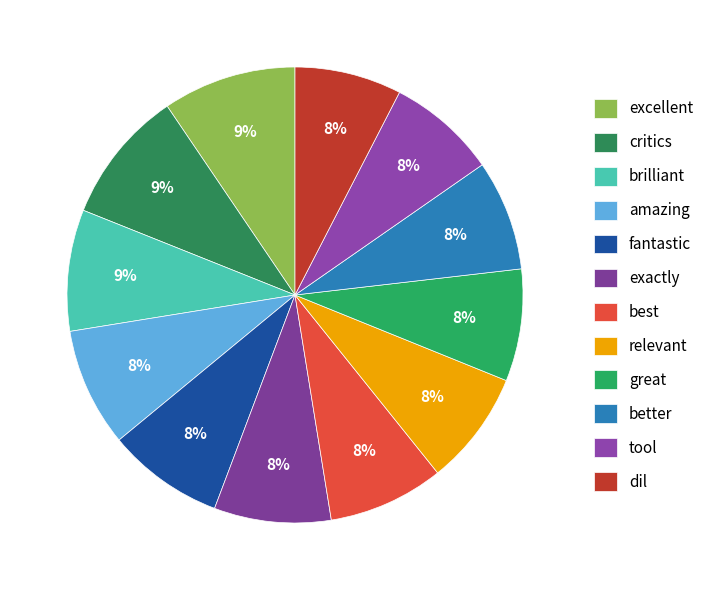

What is the largest slice in the pie chart?

excellent